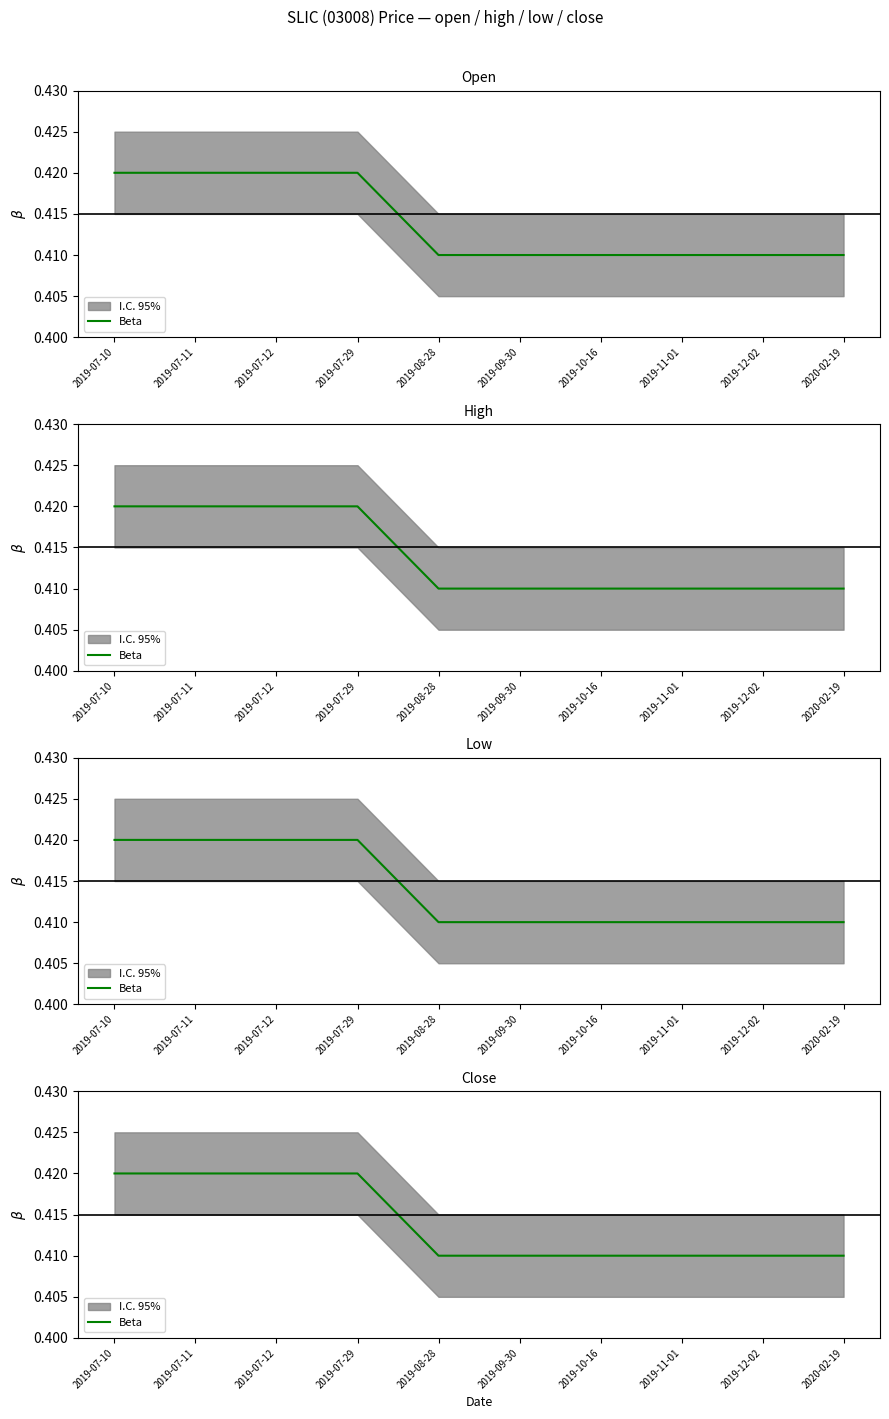

Is it true that the value at 2019-11-01 is 0.7?

False